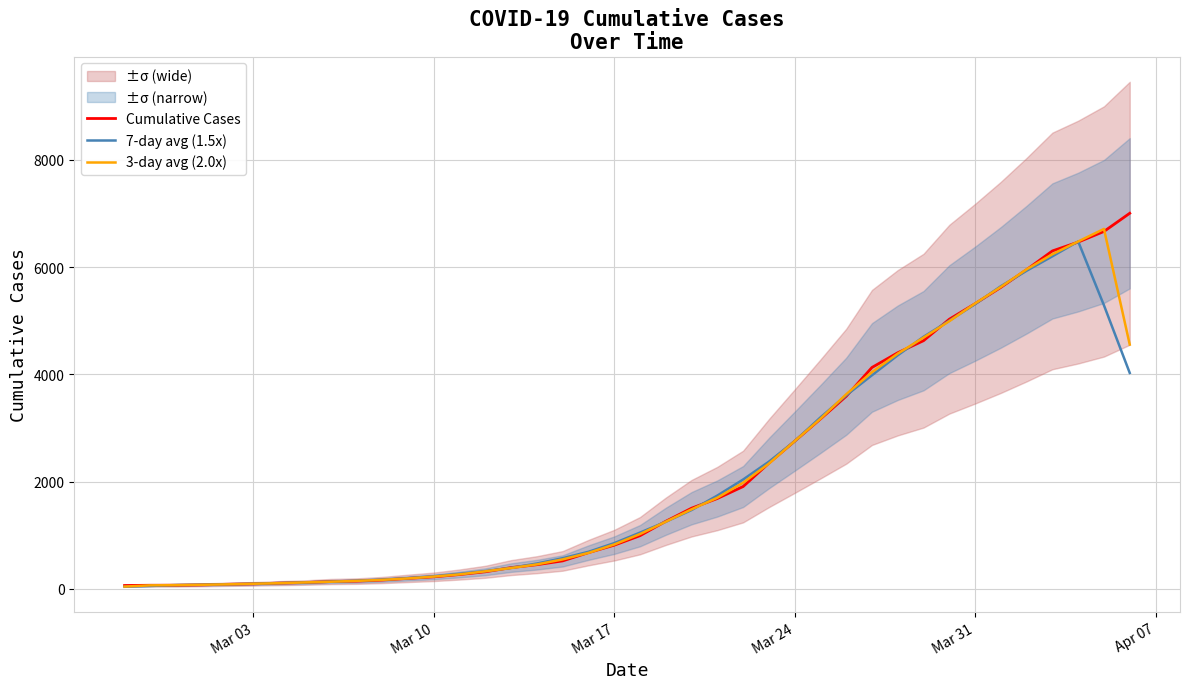

Which series has the largest total across all categories?

Cumulative Cases